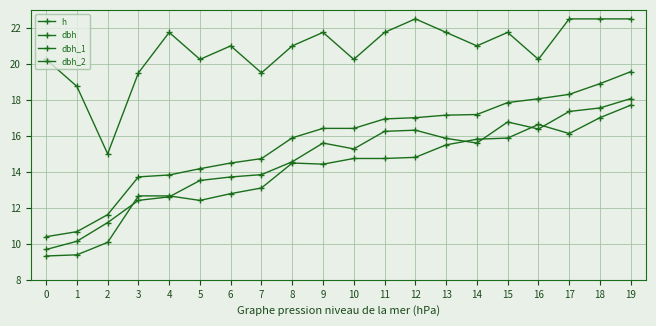

Which series has the widest spread of values?

dbh